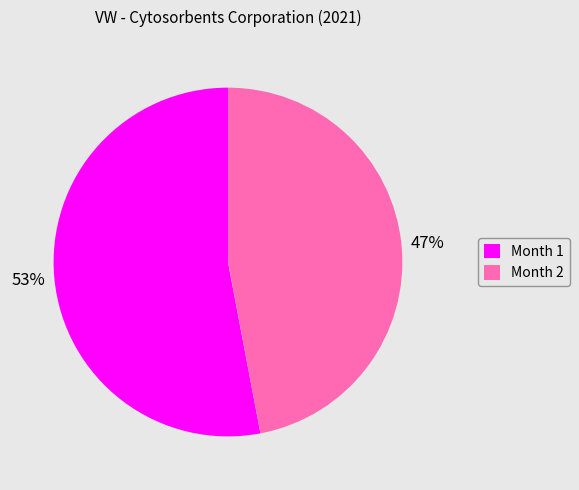

Is the sum of Month 2 and Month 1 greater than half?

Yes